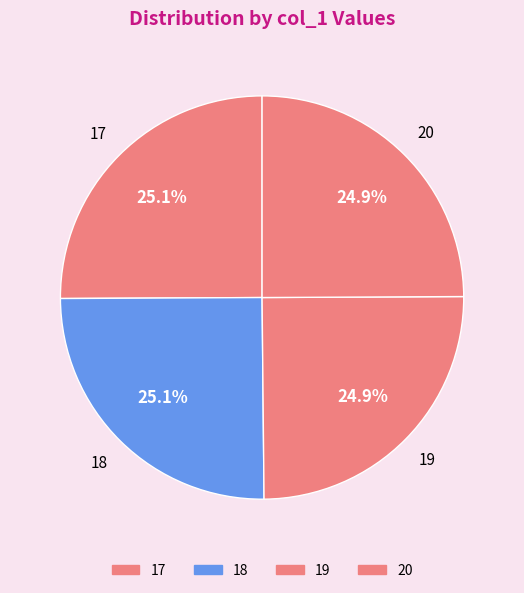

How many segments does this pie chart have?

4